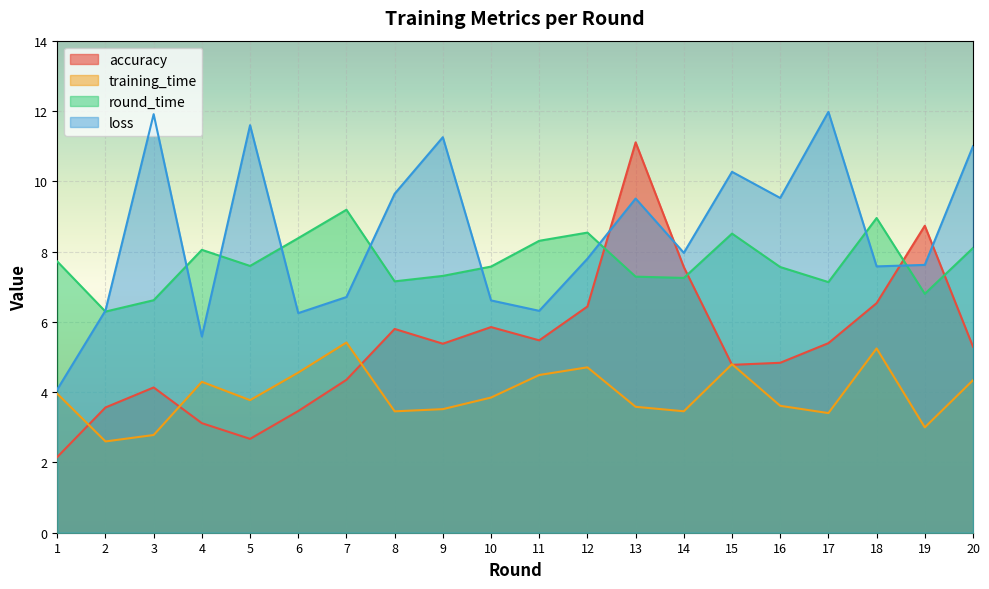

The value of loss at 14 is 8.0. True or false?

True